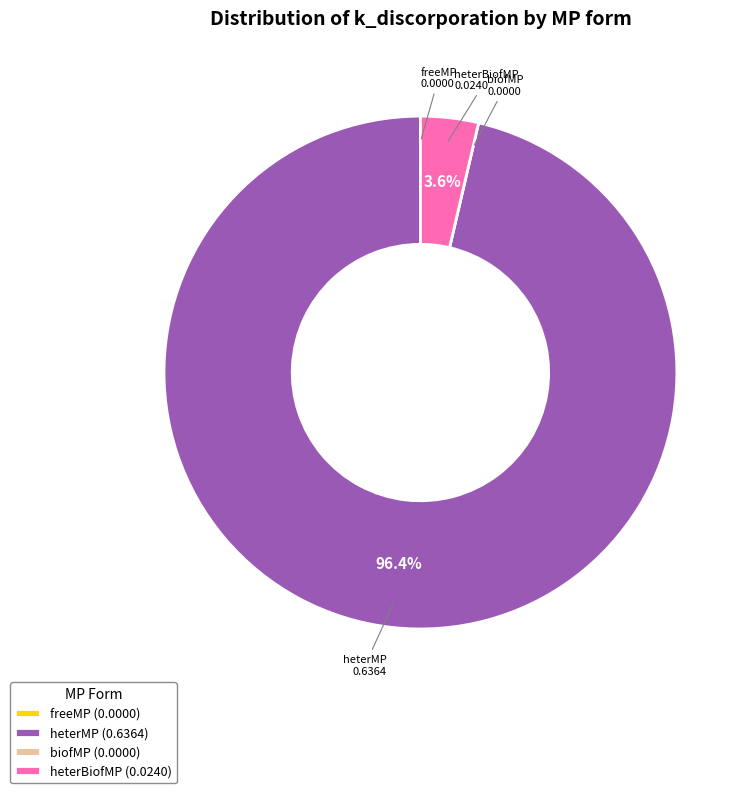

Which has a higher value, heterMP or heterBiofMP?

heterMP